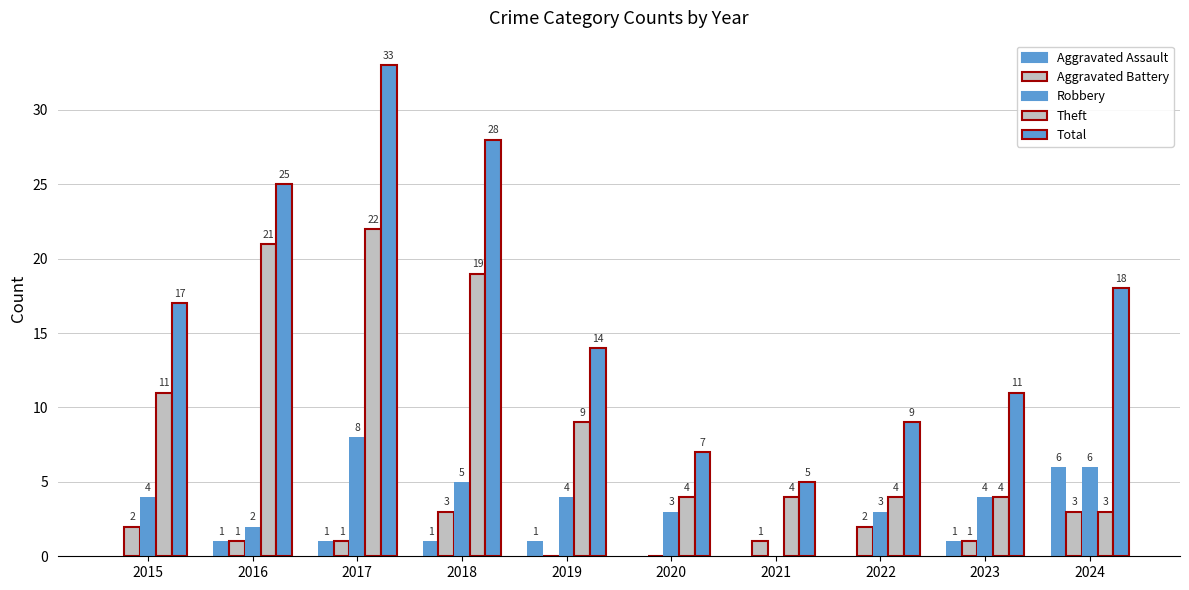

At which category is the sum across all series the highest?

2017